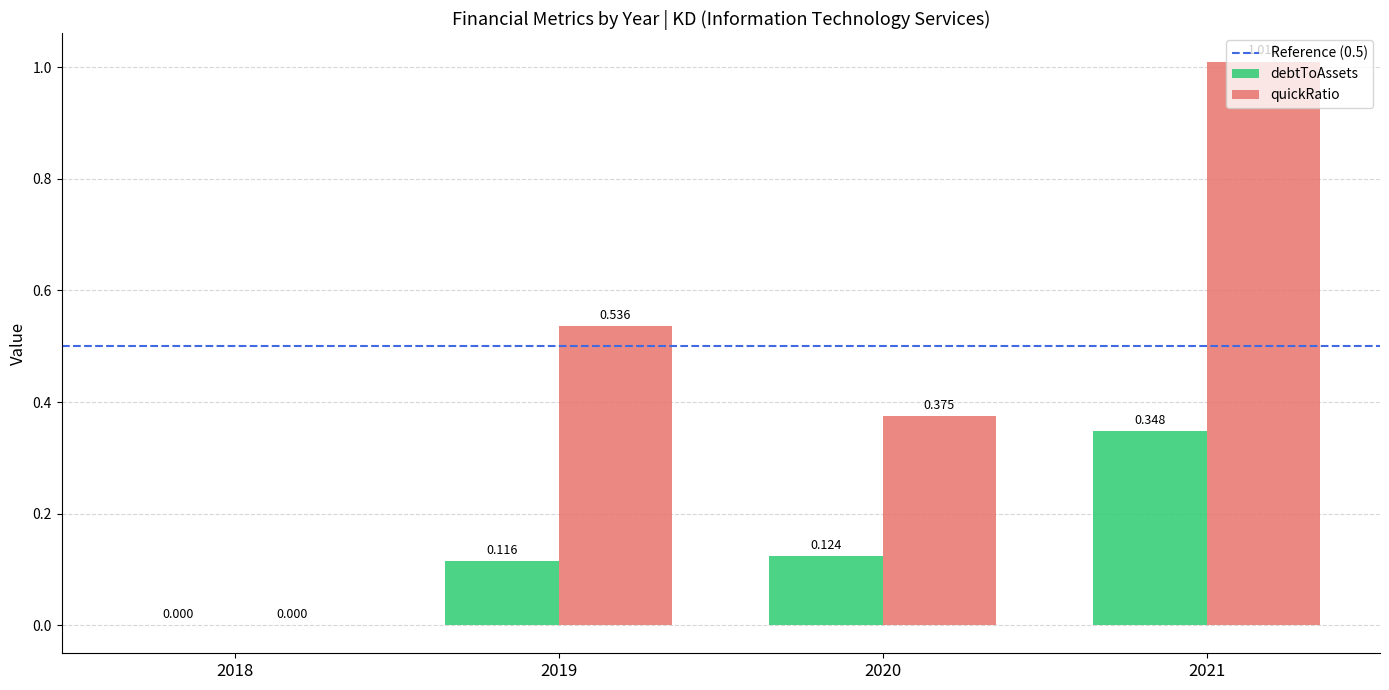

Between 2018 and 2020, which series saw the biggest shift?

quickRatio